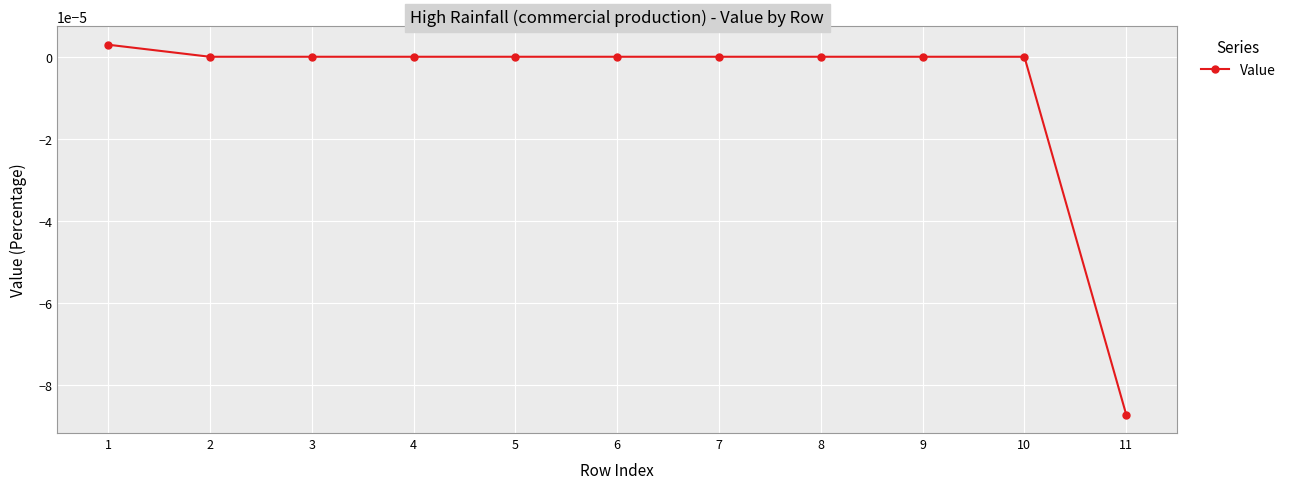

Which label corresponds to the largest value in the chart?

1